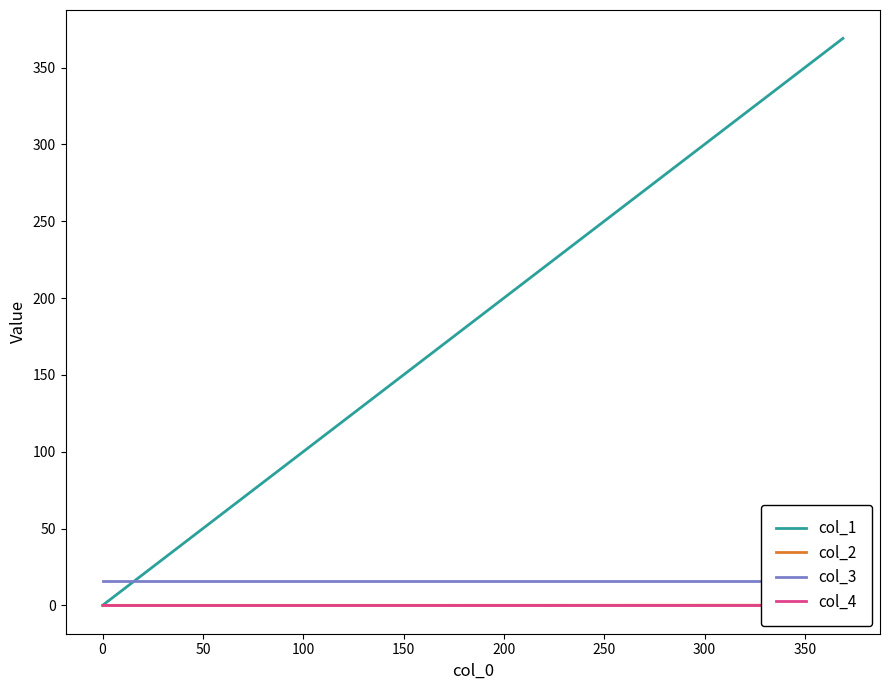

How many values in the col_1 series exceed 94?

2